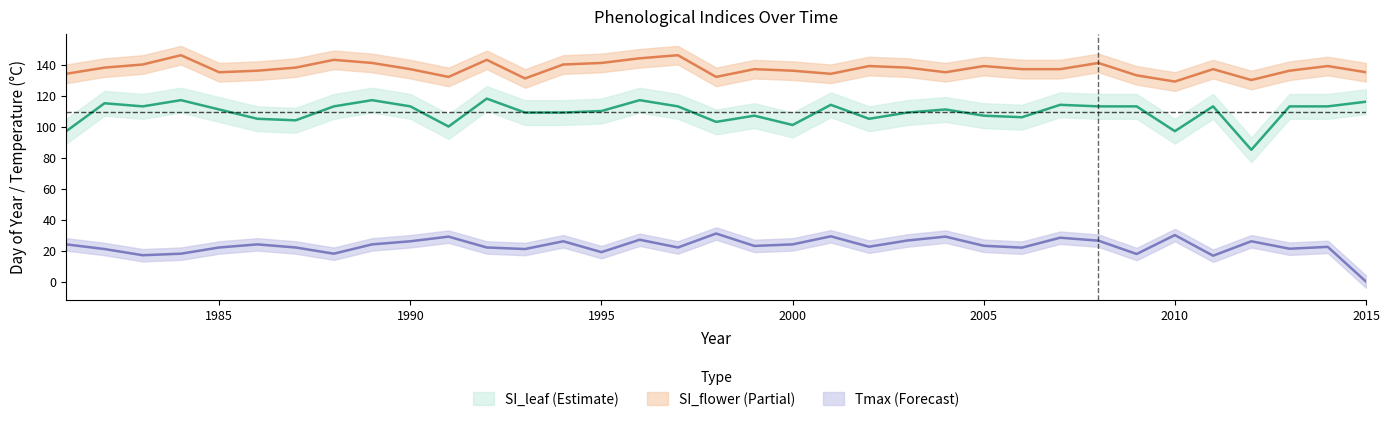

Reading left to right, extract all data points from this chart.

SI_leaf: 1981=97.0	1982=115.0	1983=113.0	1984=117.0	1985=111.0	1986=105.0	1987=104.0	1988=113.0	1989=117.0	1990=113.0	1991=100.0	1992=118.0	1993=109.0	1994=109.0	1995=110.0	1996=117.0	1997=113.0	1998=103.0	1999=107.0	2000=101.0	2001=114.0	2002=105.0	2003=109.0	2004=111.0	2005=107.0	2006=106.0	2007=114.0	2008=113.0	2009=113.0	2010=97.0	2011=113.0	2012=85.0	2013=113.0	2014=113.0	2015=116.0
SI_flower: 1981=134.0	1982=138.0	1983=140.0	1984=146.0	1985=135.0	1986=136.0	1987=138.0	1988=143.0	1989=141.0	1990=137.0	1991=132.0	1992=143.0	1993=131.0	1994=140.0	1995=141.0	1996=144.0	1997=146.0	1998=132.0	1999=137.0	2000=136.0	2001=134.0	2002=139.0	2003=138.0	2004=135.0	2005=139.0	2006=137.0	2007=137.0	2008=141.0	2009=133.0	2010=129.0	2011=137.0	2012=130.0	2013=136.0	2014=139.0	2015=135.0
Tmax: 1981=24.0	1982=21.0	1983=17.0	1984=18.0	1985=22.0	1986=24.0	1987=22.0	1988=18.0	1989=24.0	1990=26.0	1991=29.0	1992=22.0	1993=21.0	1994=26.0	1995=19.0	1996=27.0	1997=22.0	1998=31.0	1999=23.0	2000=24.0	2001=29.2	2002=22.5	2003=26.5	2004=29.0	2005=23.1	2006=21.9	2007=28.3	2008=26.4	2009=17.8	2010=30.0	2011=16.7	2012=26.0	2013=21.2	2014=22.4	2015=0.0